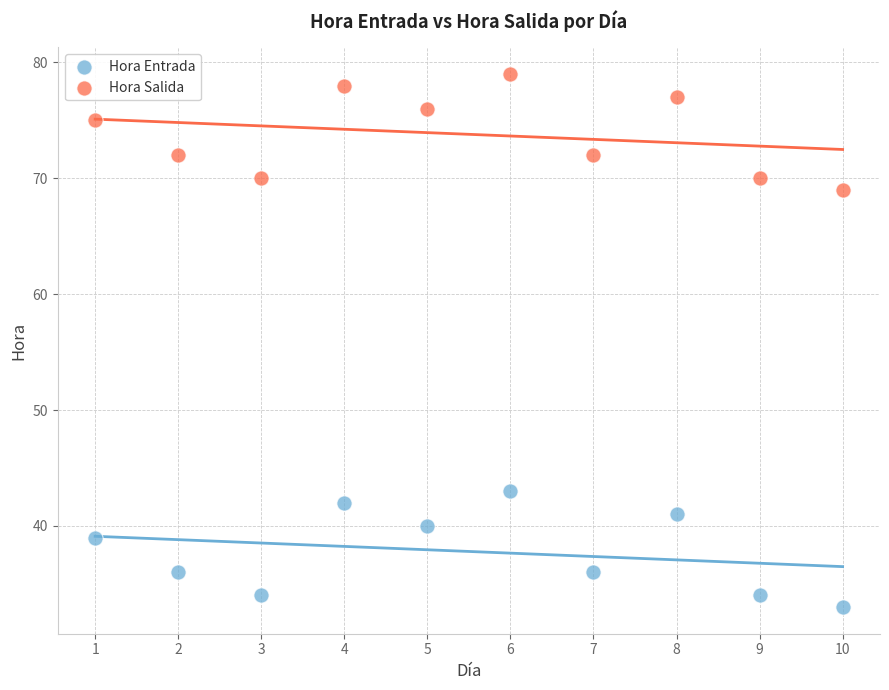

Which series reaches the maximum Y coordinate?

Hora Salida